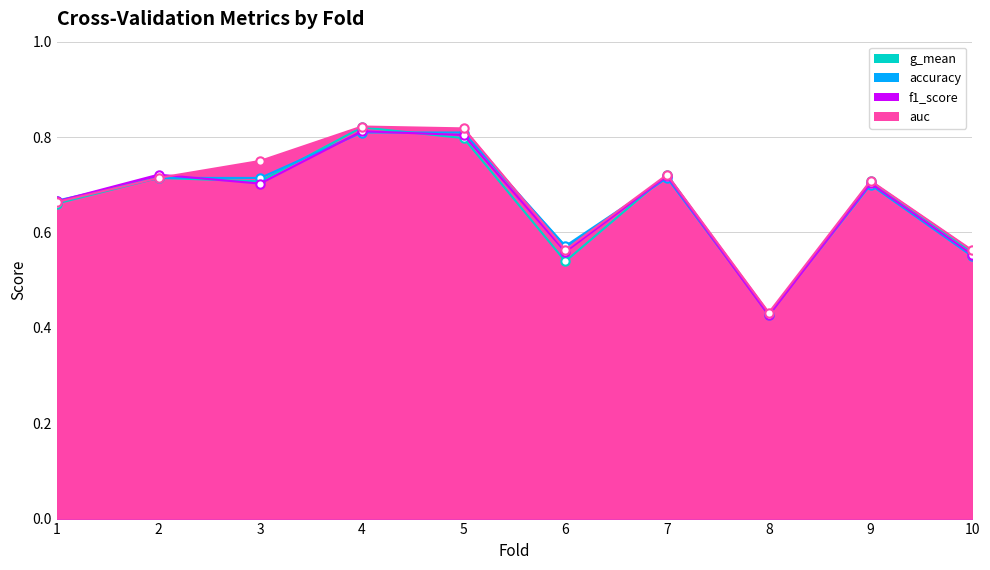

Which series has the largest total across all categories?

auc